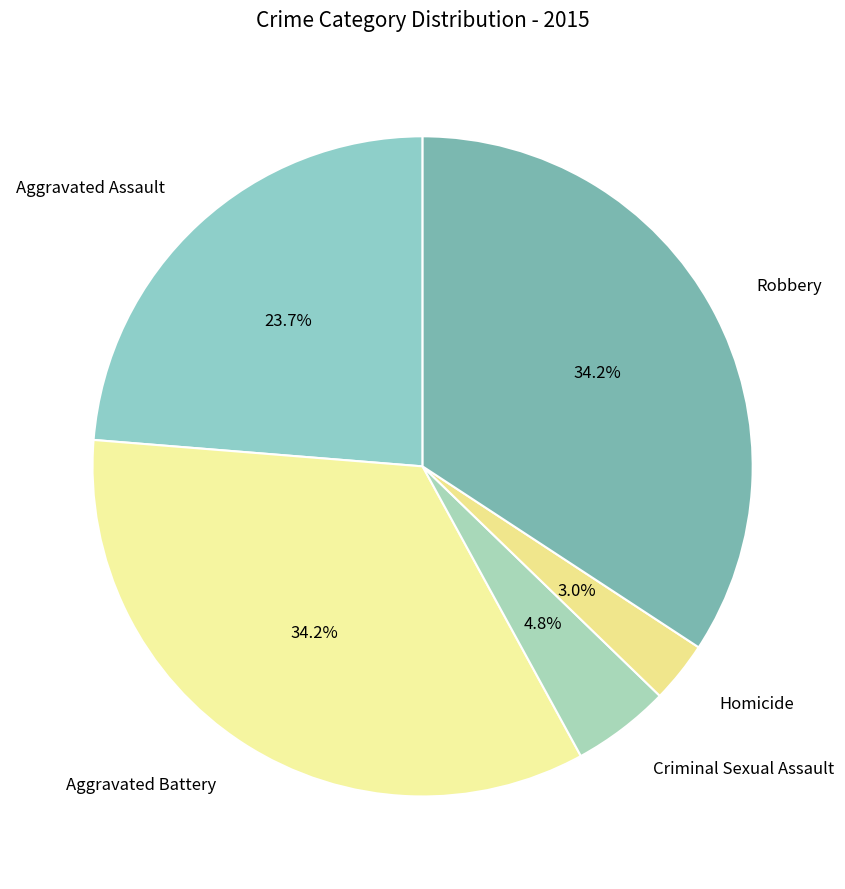

To the nearest percent, what is the average slice percentage?

20%